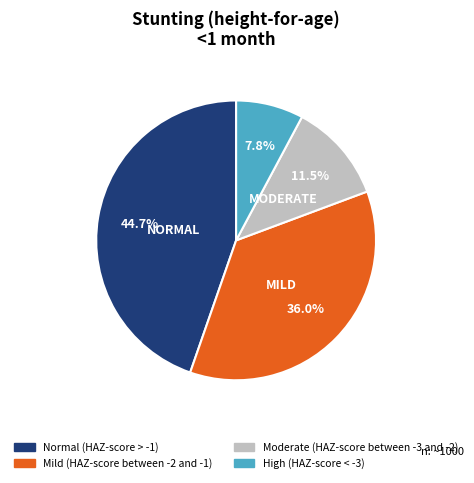

Does any single category account for the majority?

No